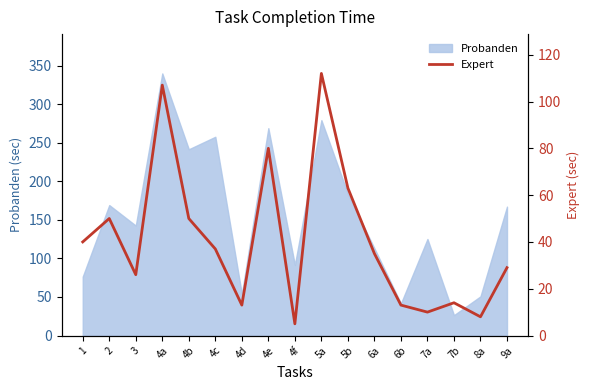

How many data points are less than 35?

8